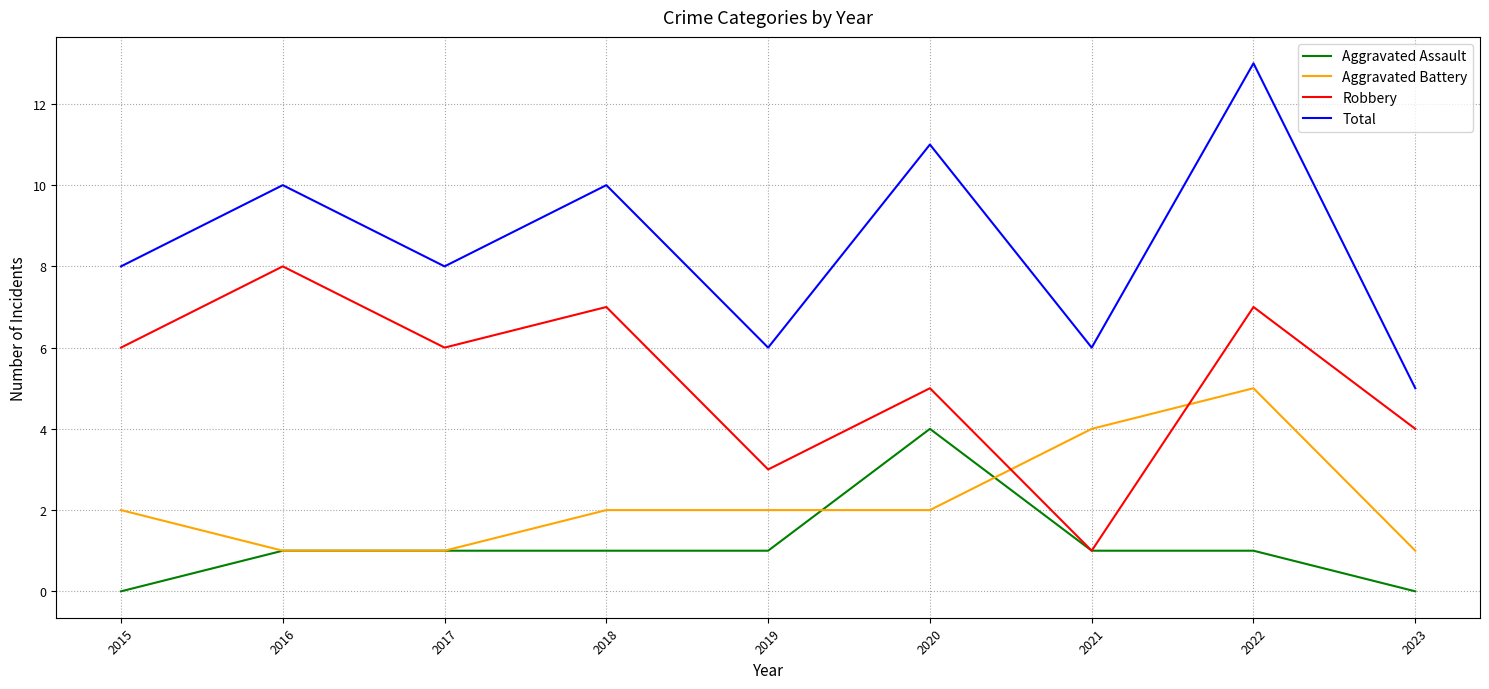

What is the average value of the Aggravated Assault series?

1